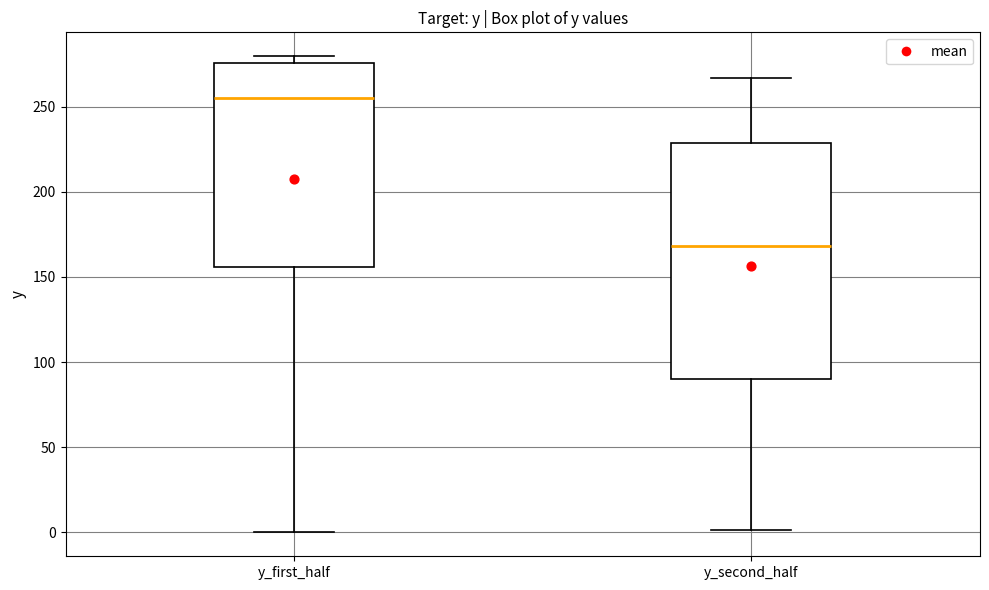

Reading left to right, read every box against the y-axis: the position of its median line, the range the box covers, and the ends of its whiskers. The values are not printed on the chart, so give them approximately, as read against the axis.

y_first_half: median 255, box 155 to 275, whiskers 0 to 280
y_second_half: median 170, box 90 to 230, whiskers 0 to 265